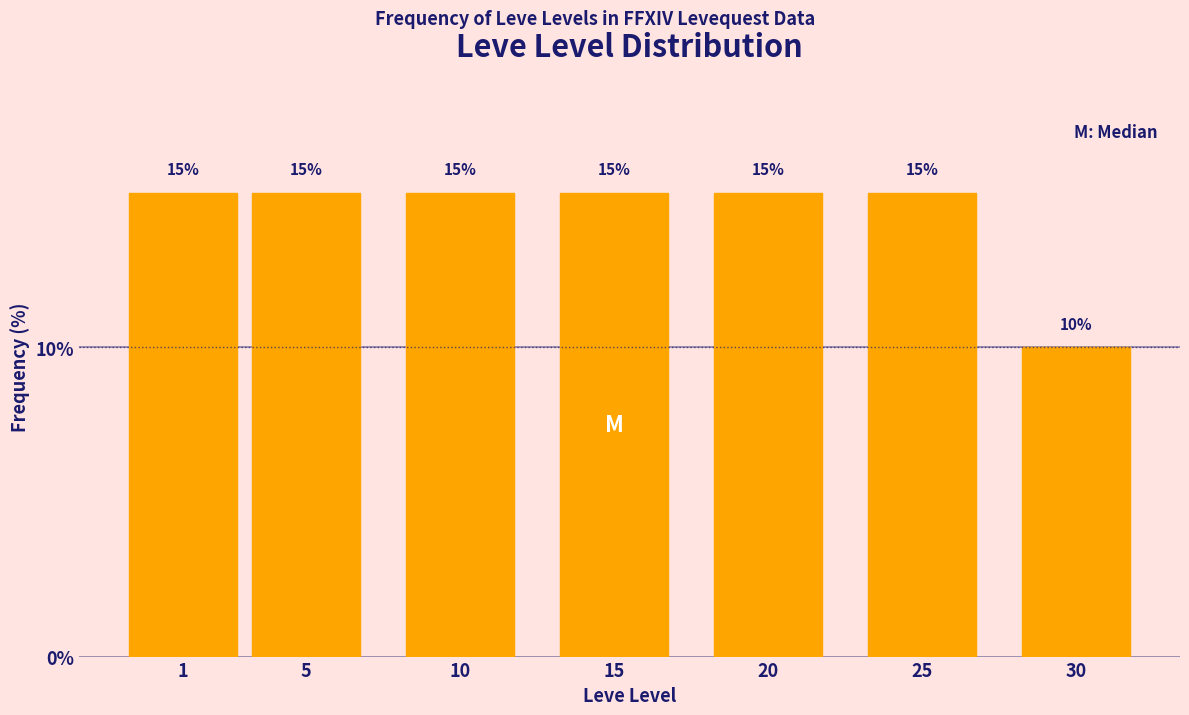

Reading left to right, list all the values displayed in this chart.

1=15	5=15	10=15	15=15	20=15	25=15	30=10